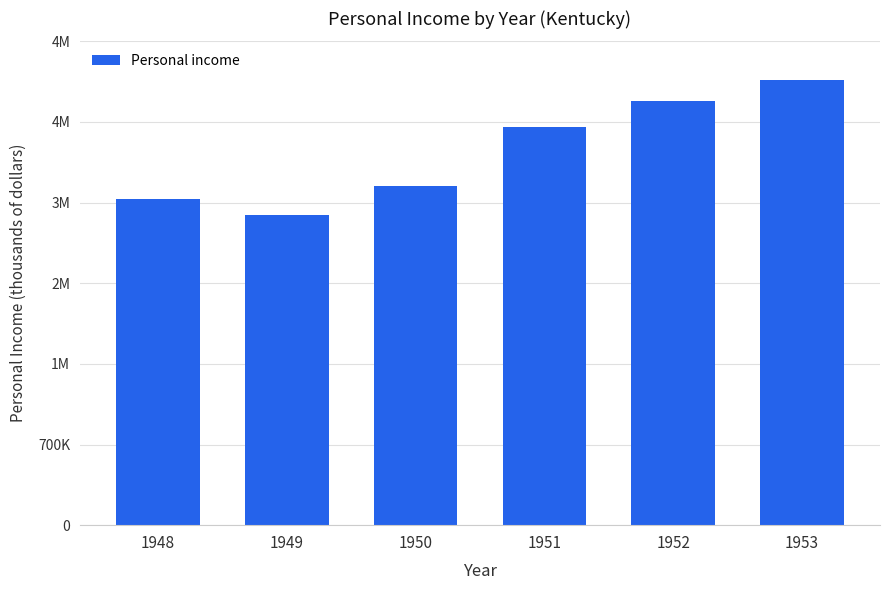

At which label does the data first exceed 3460626?

1952